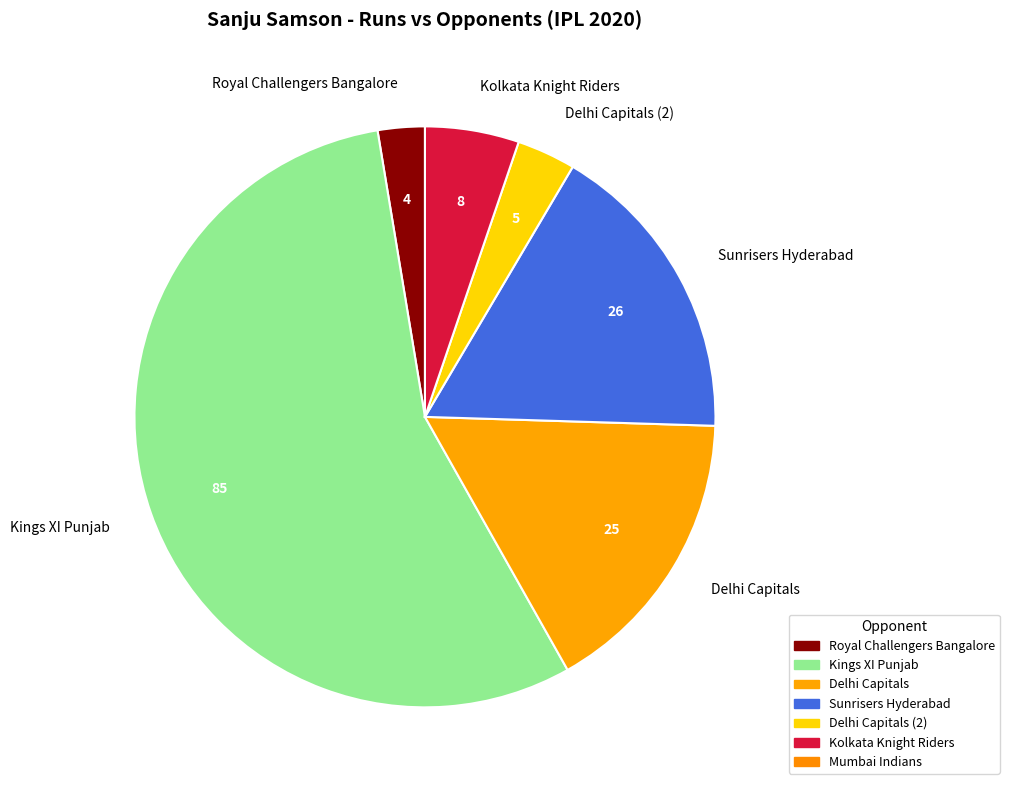

What is the largest slice in the pie chart?

Kings XI Punjab